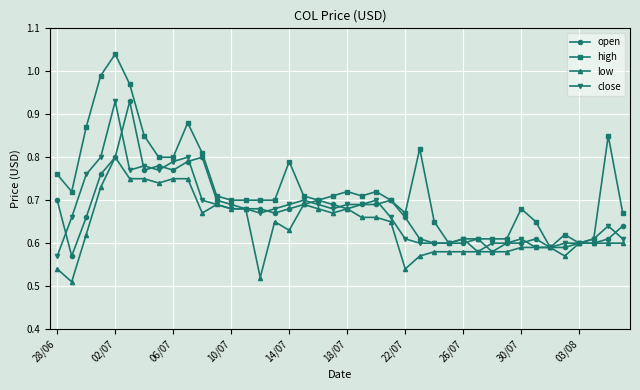

Which series has the widest spread of values?

high